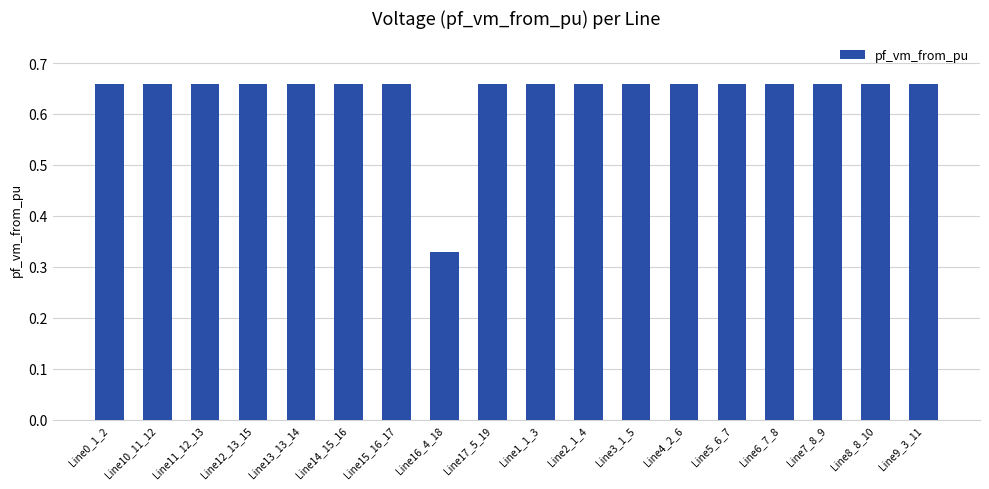

What is the sum of all values?

11.5